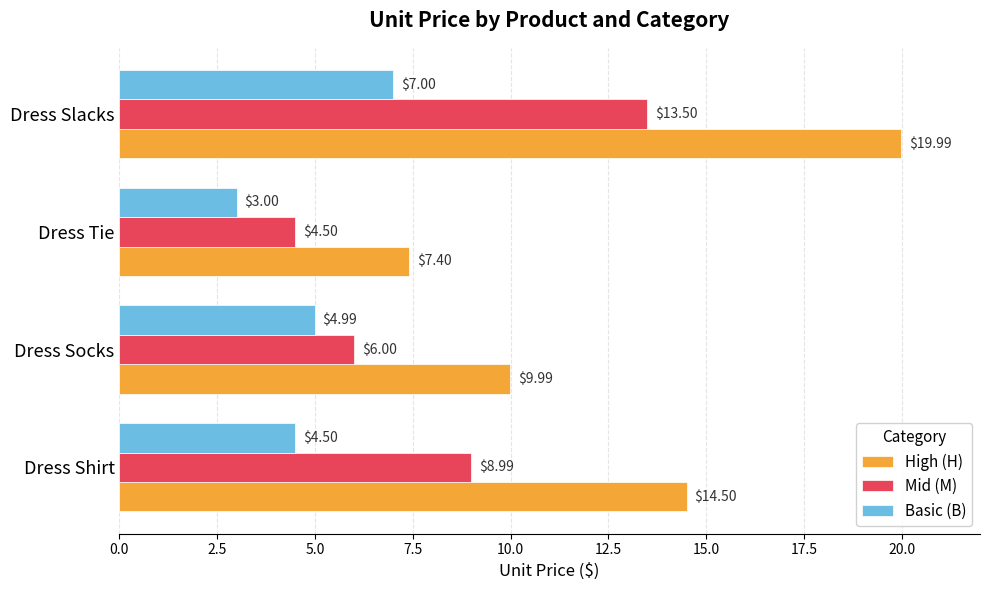

At which category is the sum across all series the highest?

Dress Slacks